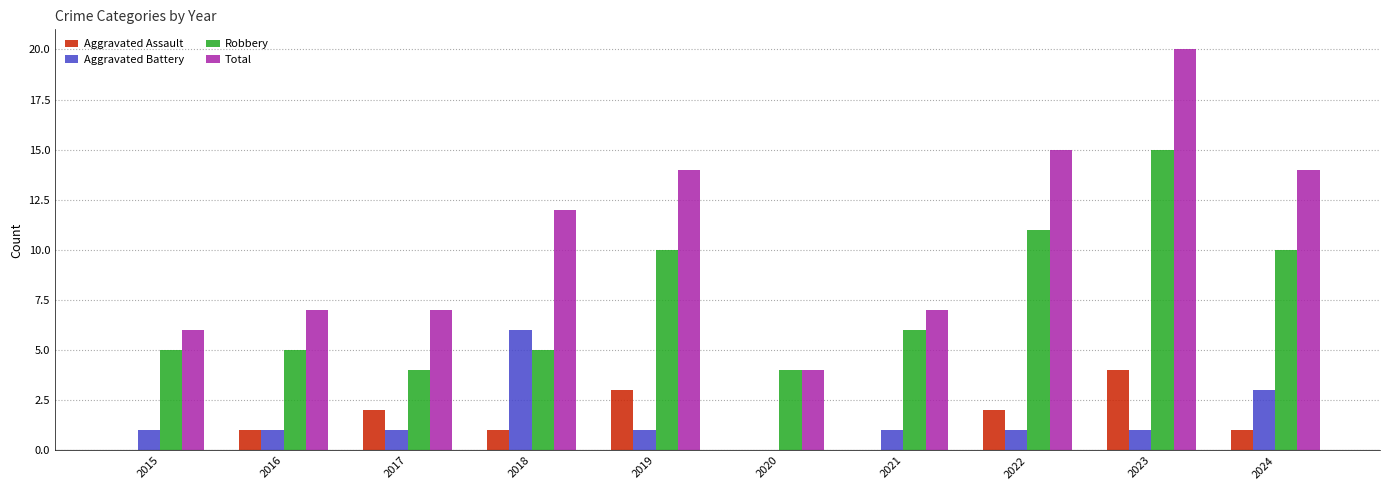

How many data points does each series have?

10